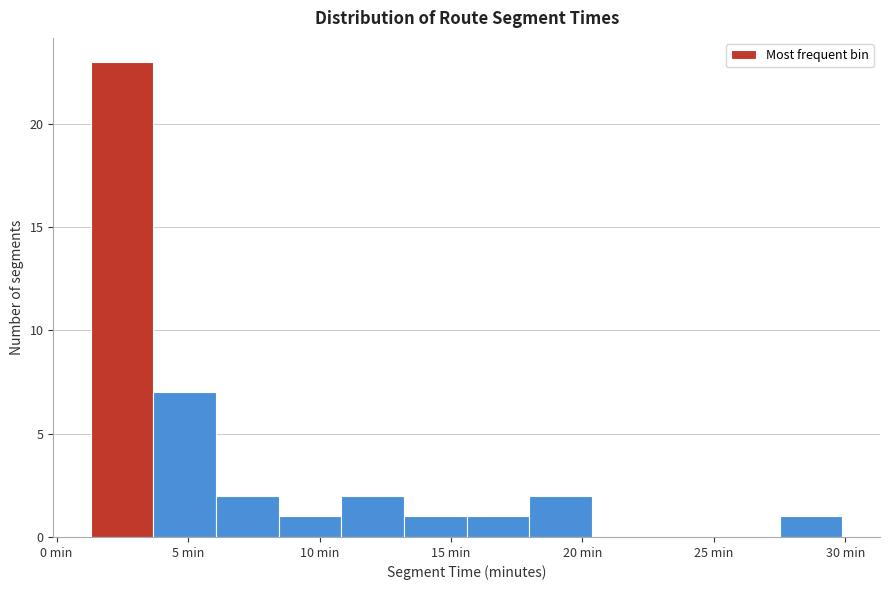

How tall is the bar that spans 18.0 to 20.5 on the x-axis? Neither the bar edges nor the heights are printed on the chart, so give them approximately, as read against the axes.

2